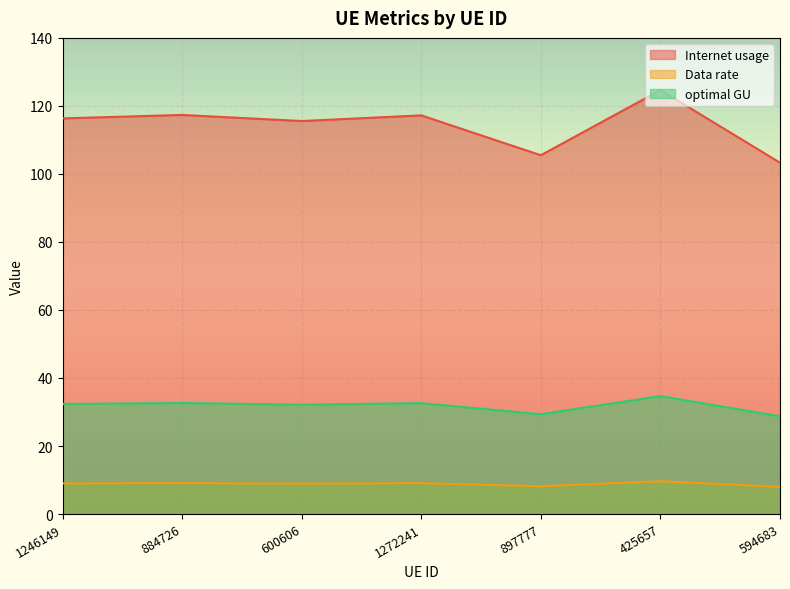

True or false: Data rate and optimal GU cross at least once.

False